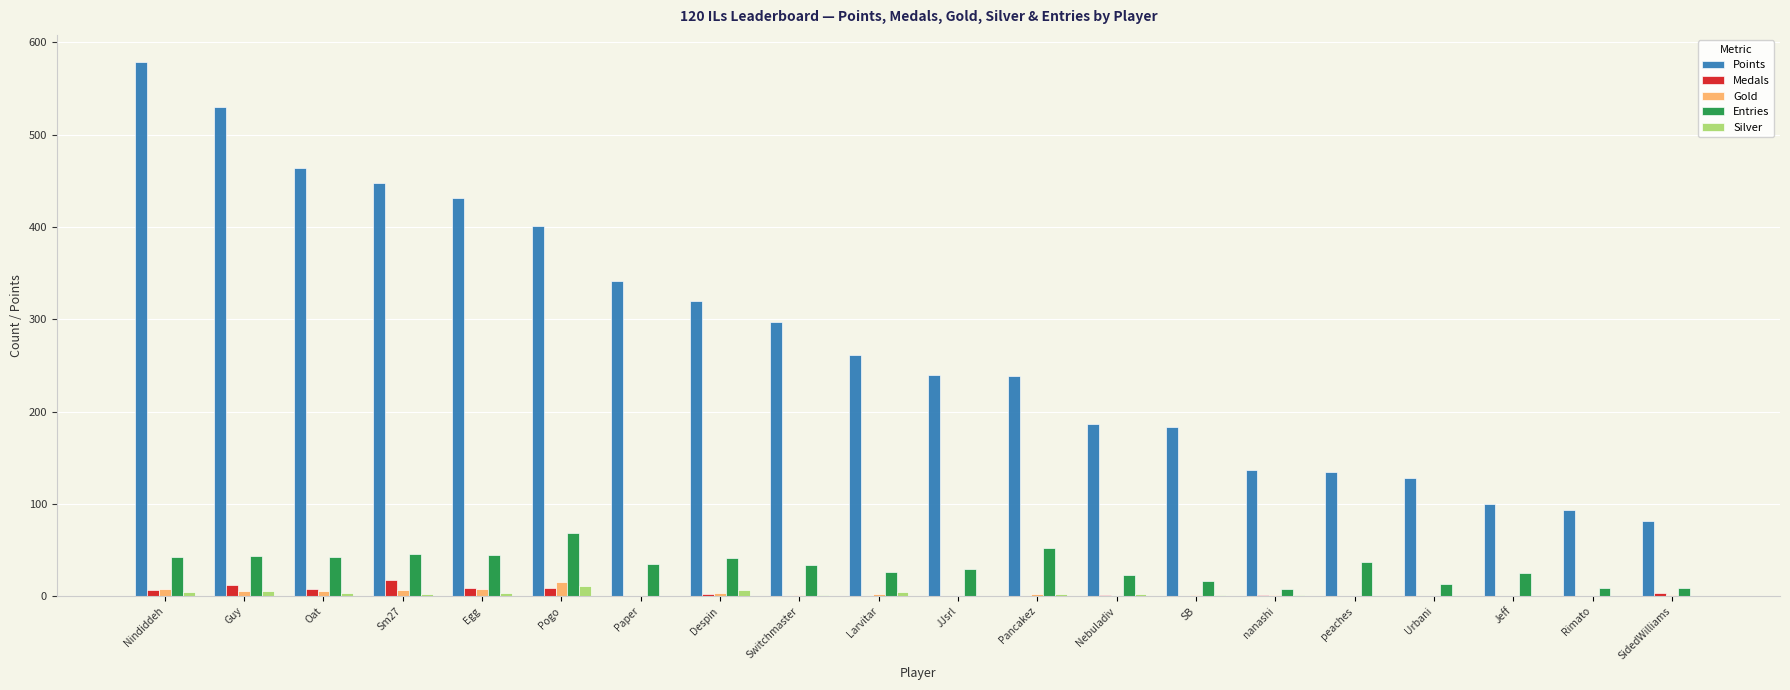

What is the total value across all series at Guy?

598